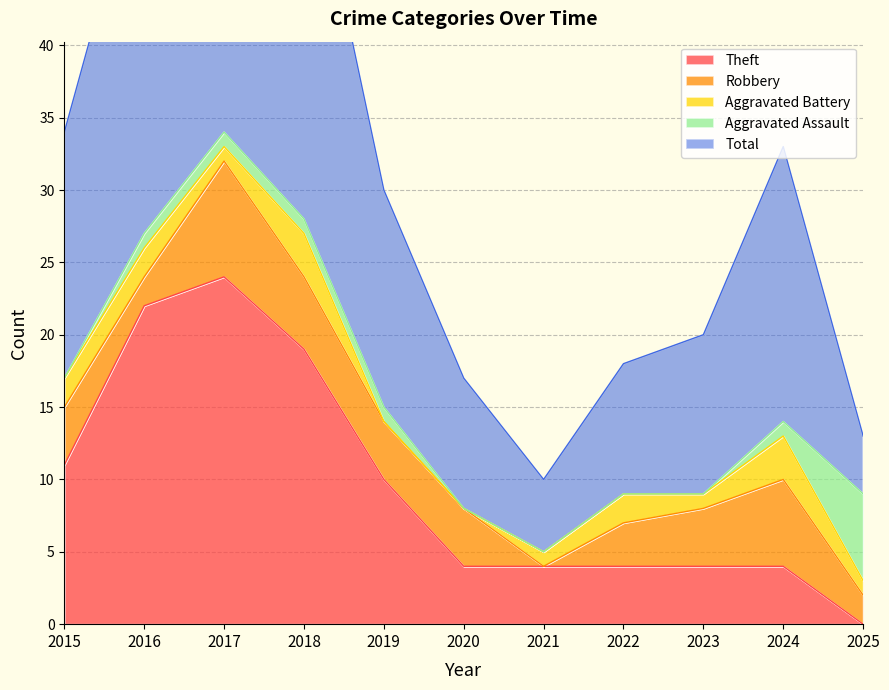

Which series has the widest spread of values?

Total